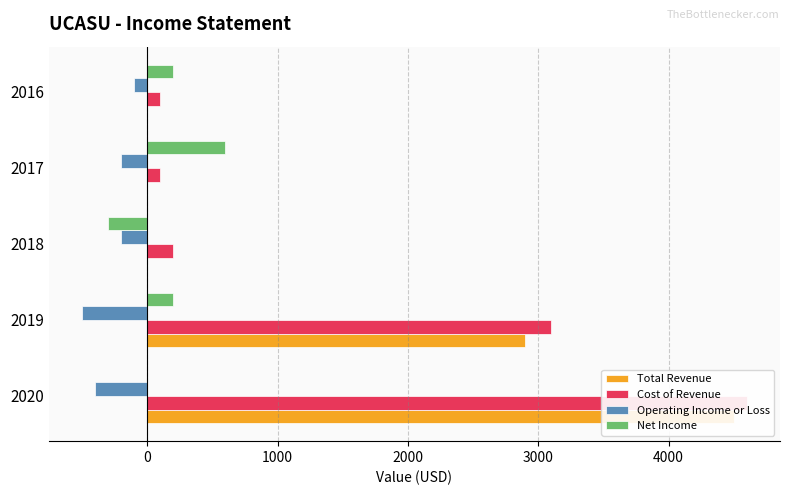

Does the chart contain stacked bars?

No